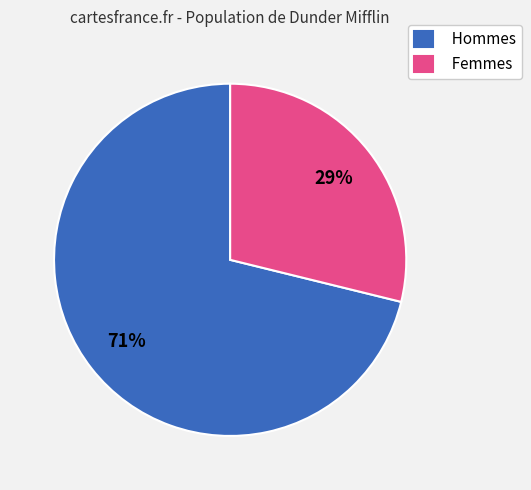

How many slices are in this pie chart?

2